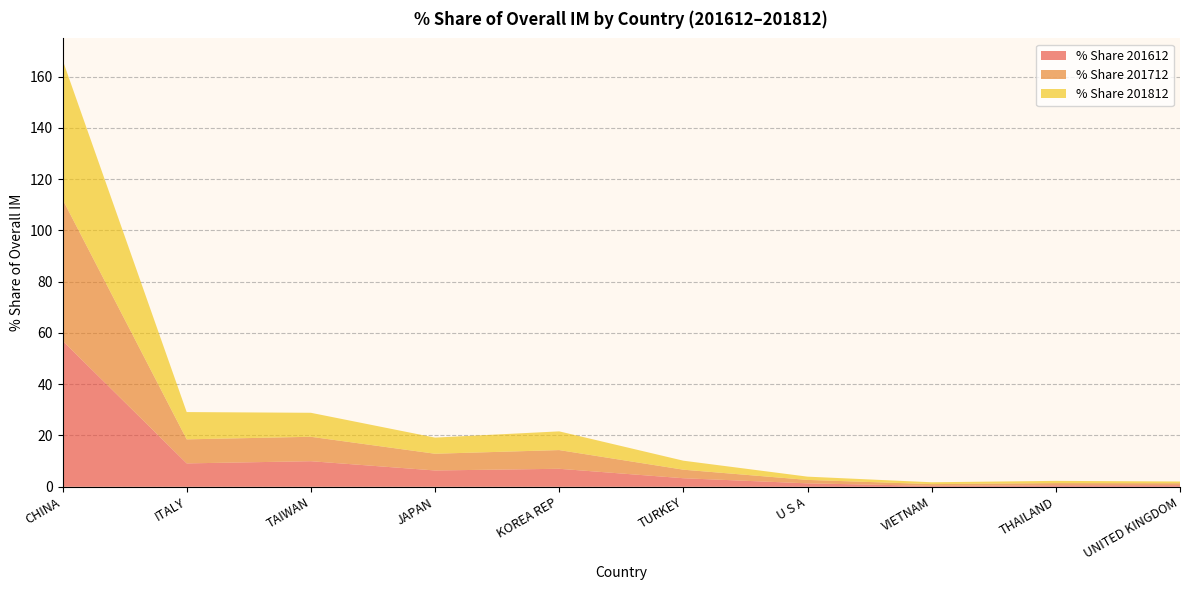

Reading right to left, extract all data points from this chart.

% Share 201612: 0.6	0.6	0.4	1.3	3.3	7.0	6.4	10.0	9.1	57.0
% Share 201712: 0.7	0.8	0.7	1.3	3.3	7.3	6.5	9.5	9.4	55.2
% Share 201812: 0.7	0.9	0.7	1.3	3.5	7.3	6.3	9.4	10.6	54.4